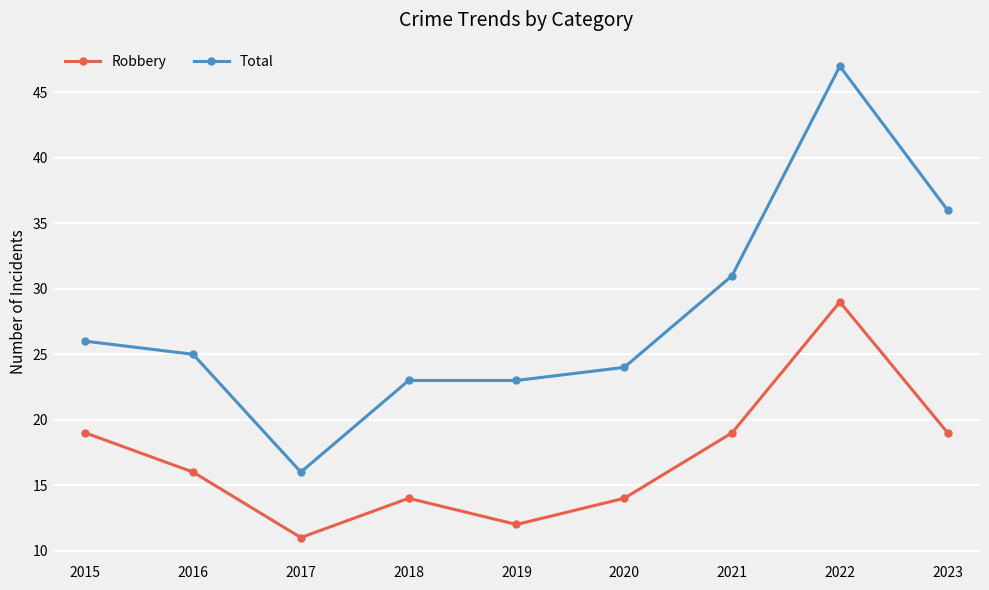

The Robbery series shows 14 at 2018. True or false?

True